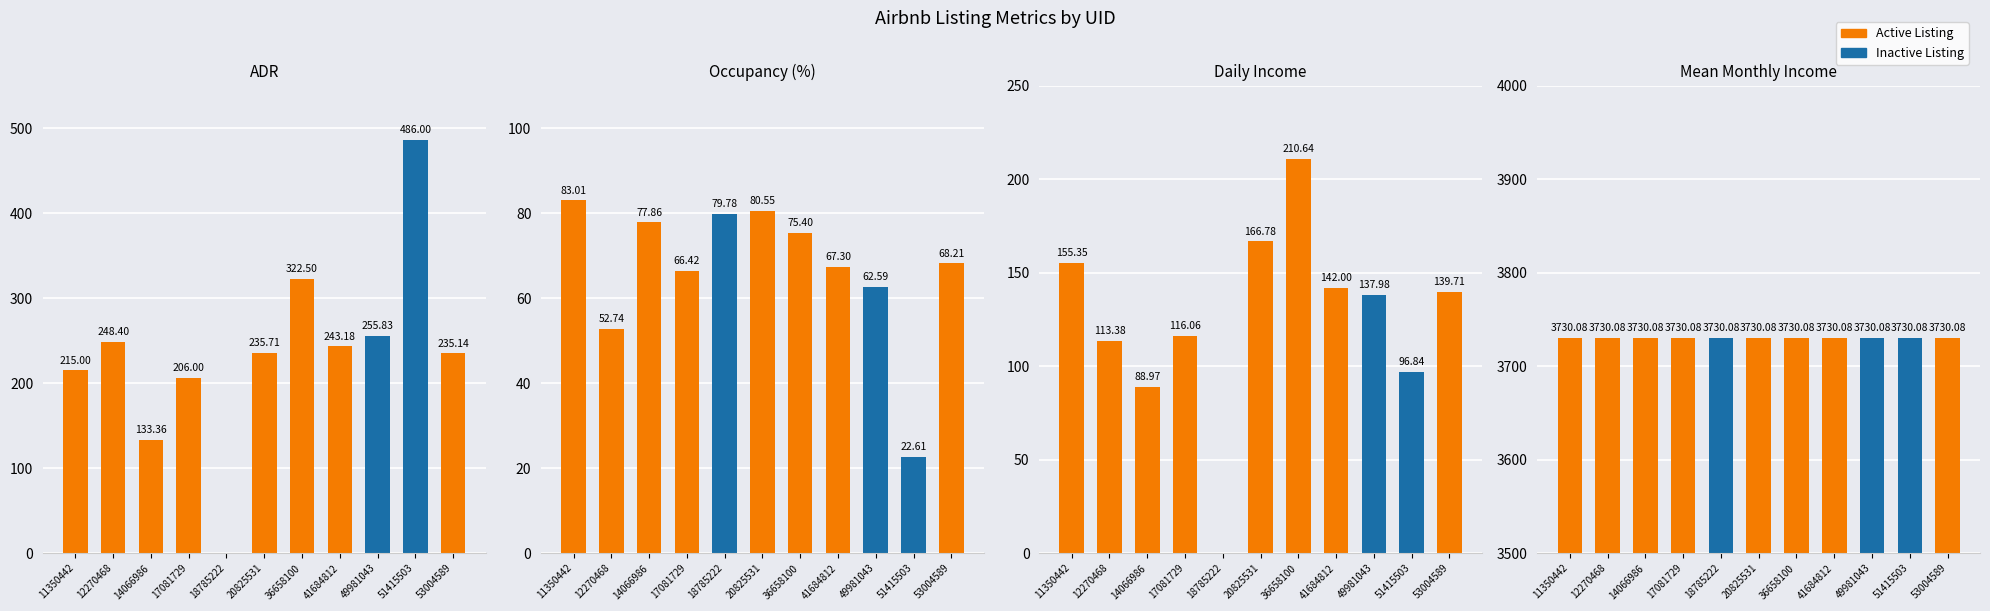

At how many categories does at least one series exceed 2907?

11